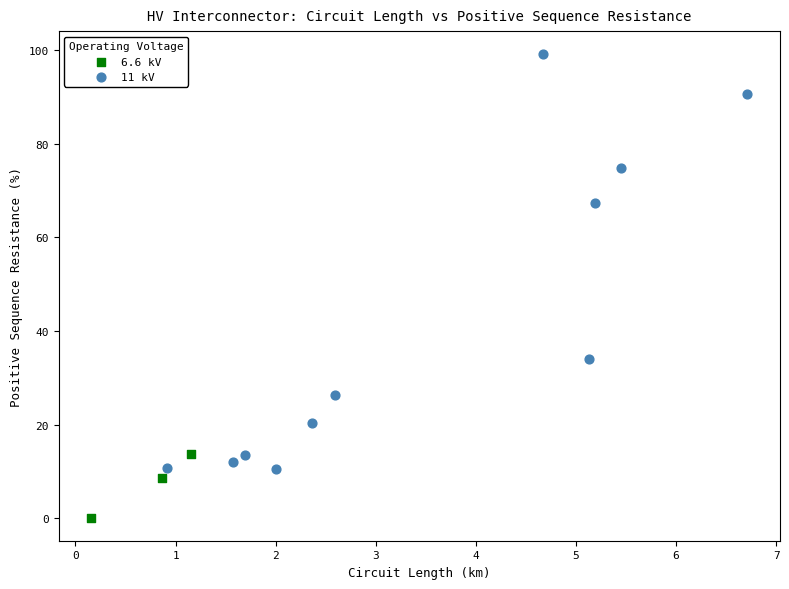

Which series reaches the minimum Y coordinate?

6.6 kV